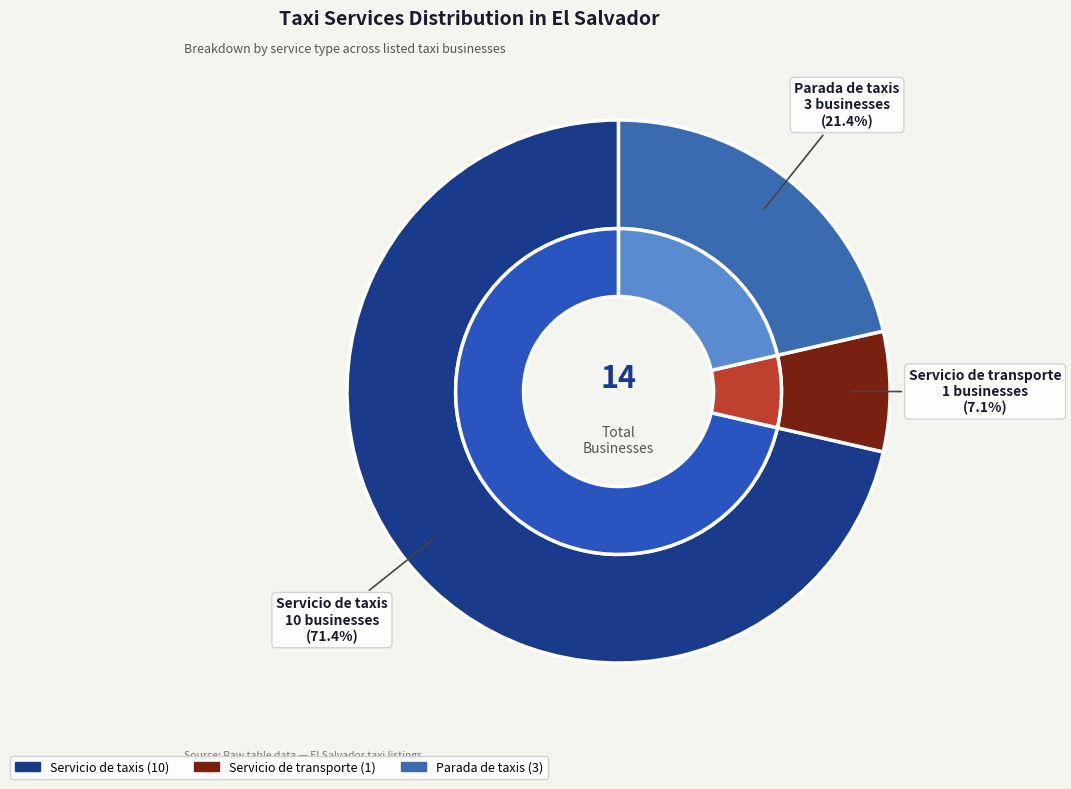

What percentage is NOT represented by Servicio de taxis?

28.6%